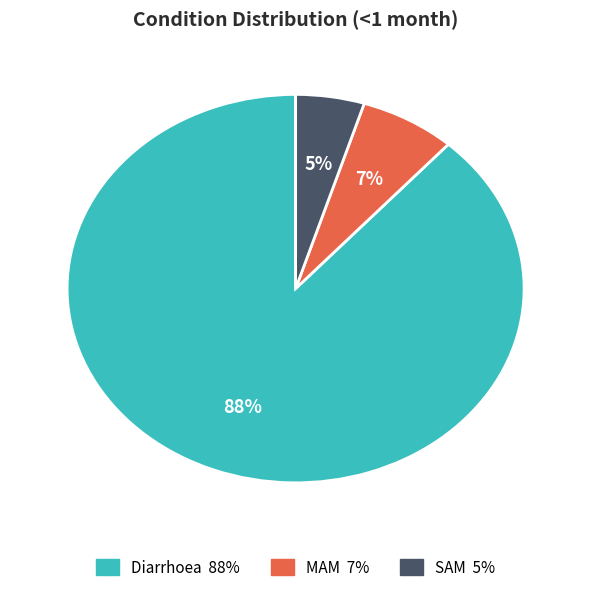

Count the number of slices in the pie.

3